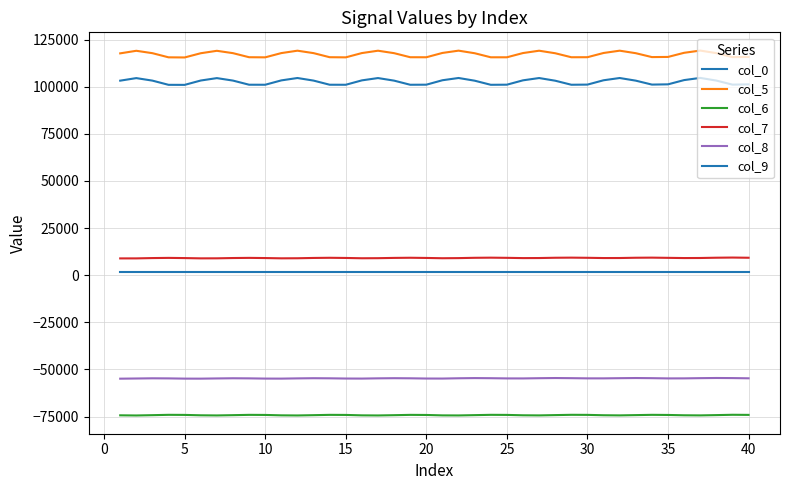

Does the chart display data point markers on the line(s)?

No